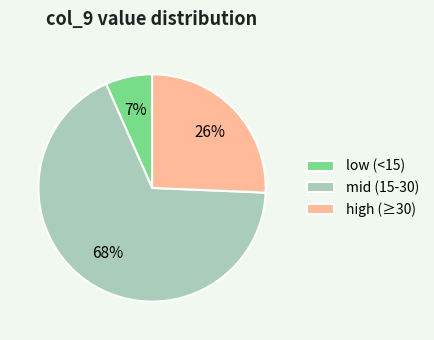

Rank the categories by value from lowest to highest.

low (<15), high (≥30), mid (15-30)